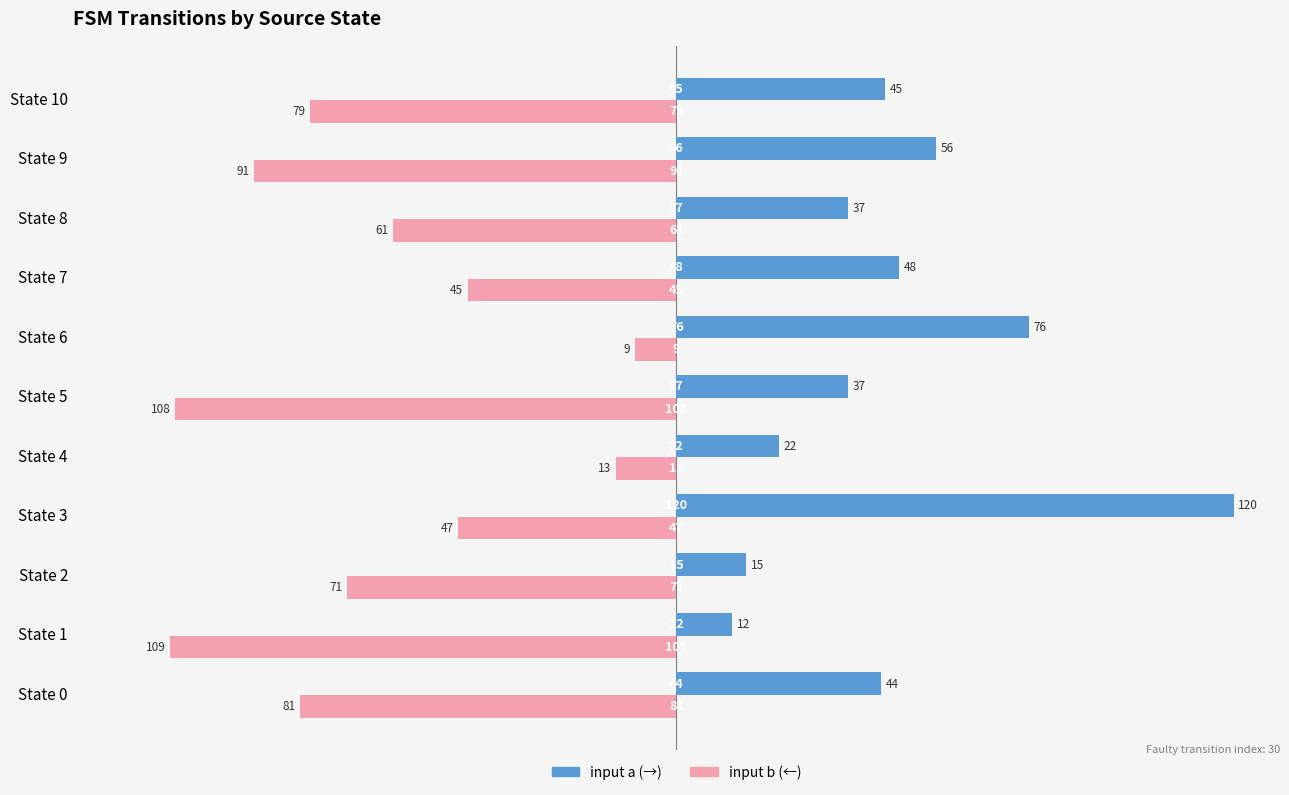

What is the difference between the highest and lowest values at State 6?

85